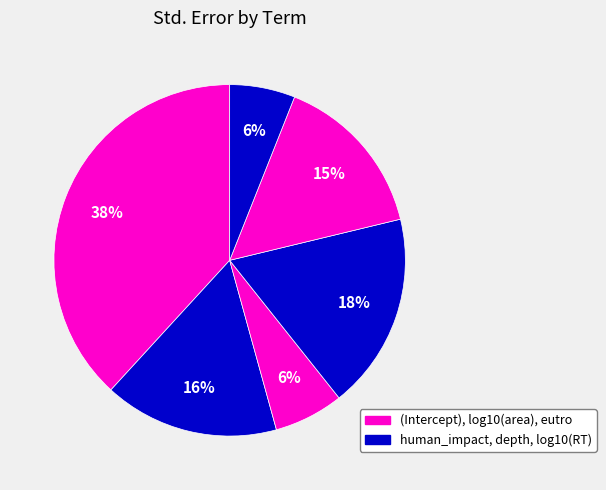

Count the number of slices in the pie.

6